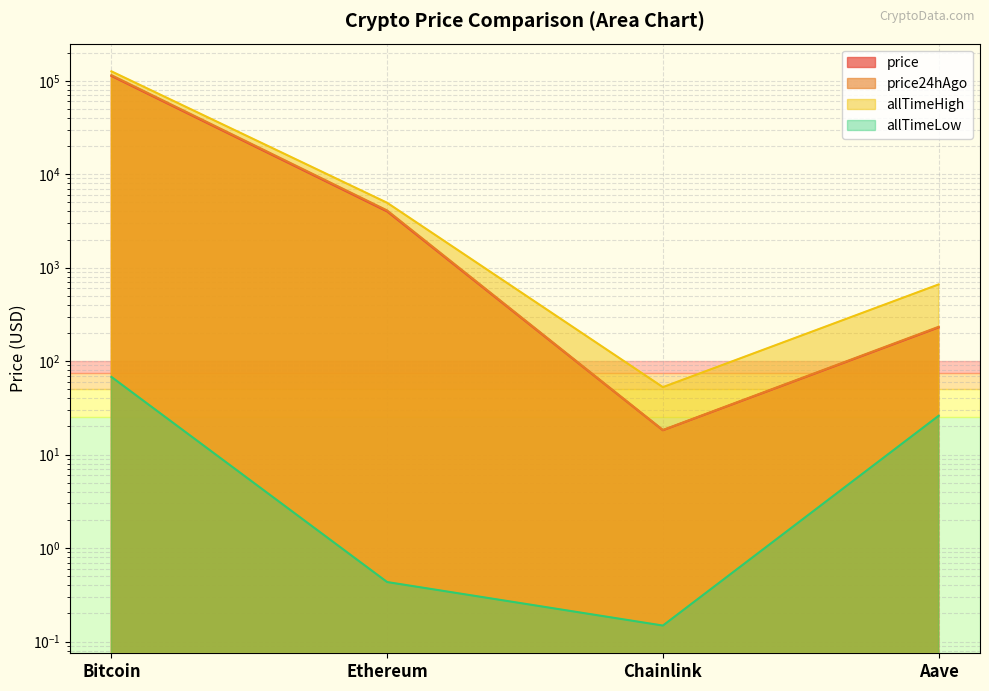

True or false: allTimeHigh has a value of 661.7 at Aave.

True